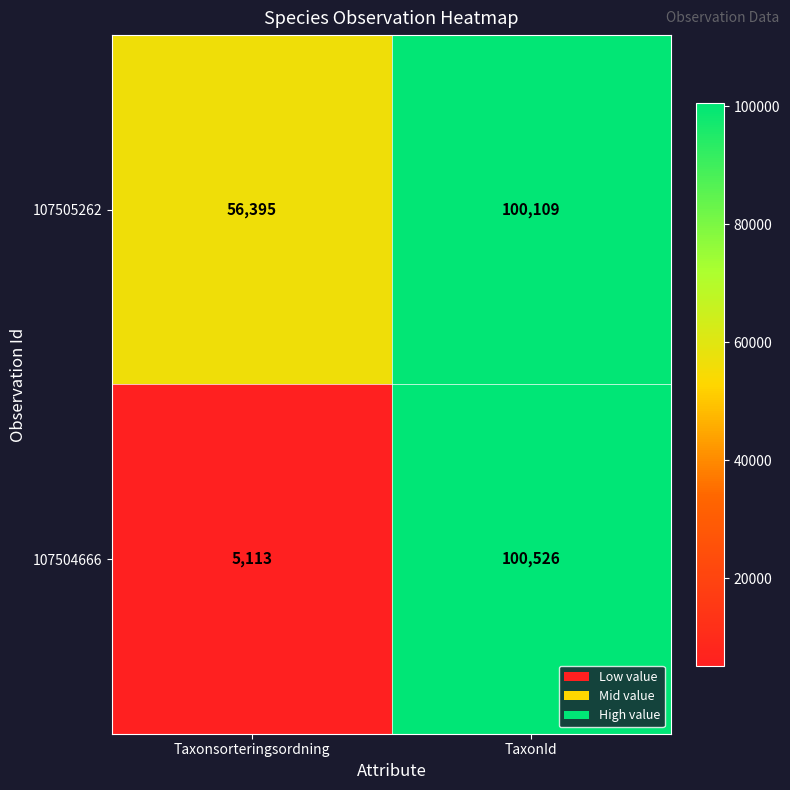

At which label is 107504666 closest to 52819?

Taxonsorteringsordning